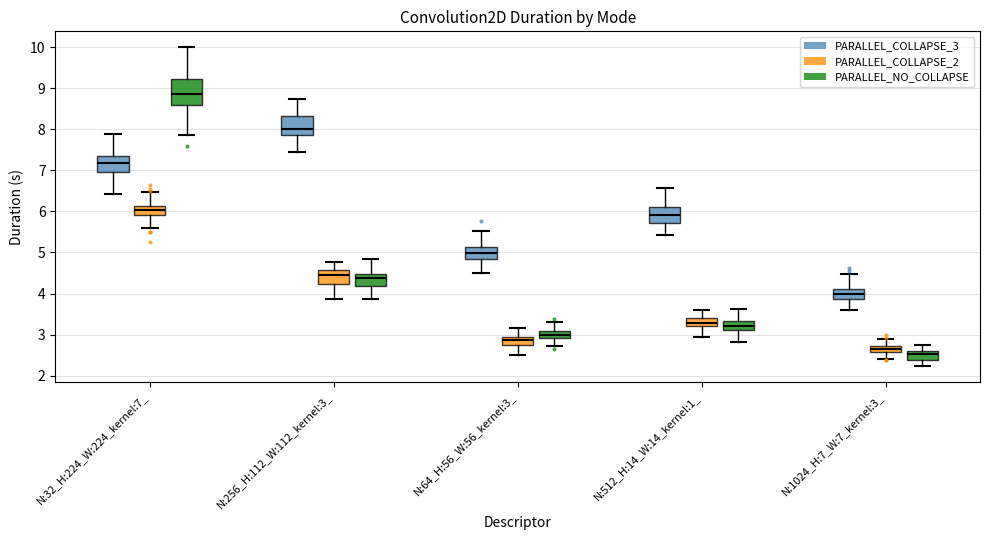

Which box's median line is the highest?

N:32_H:224_W:224_kernel:7_ (PARALLEL_NO_COLLAPSE)